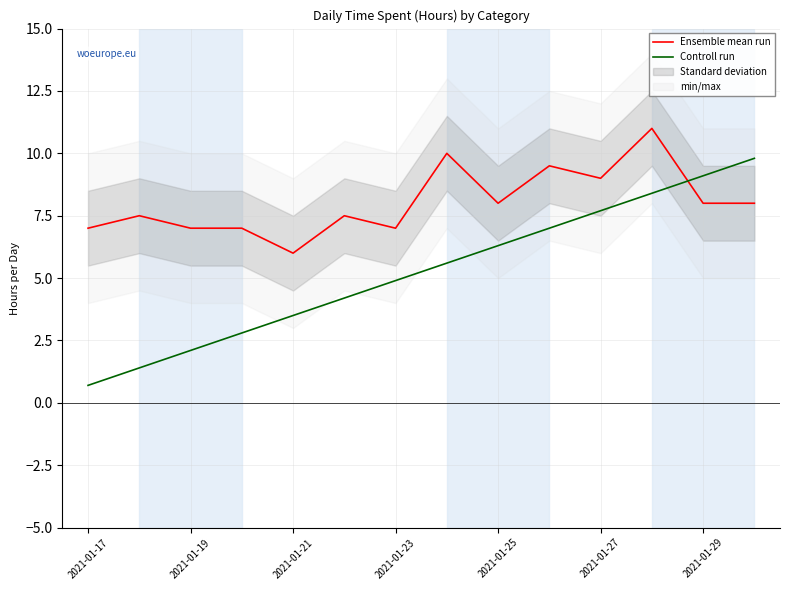

The value of Controll run at 2021-01-21 is 3.5. True or false?

True